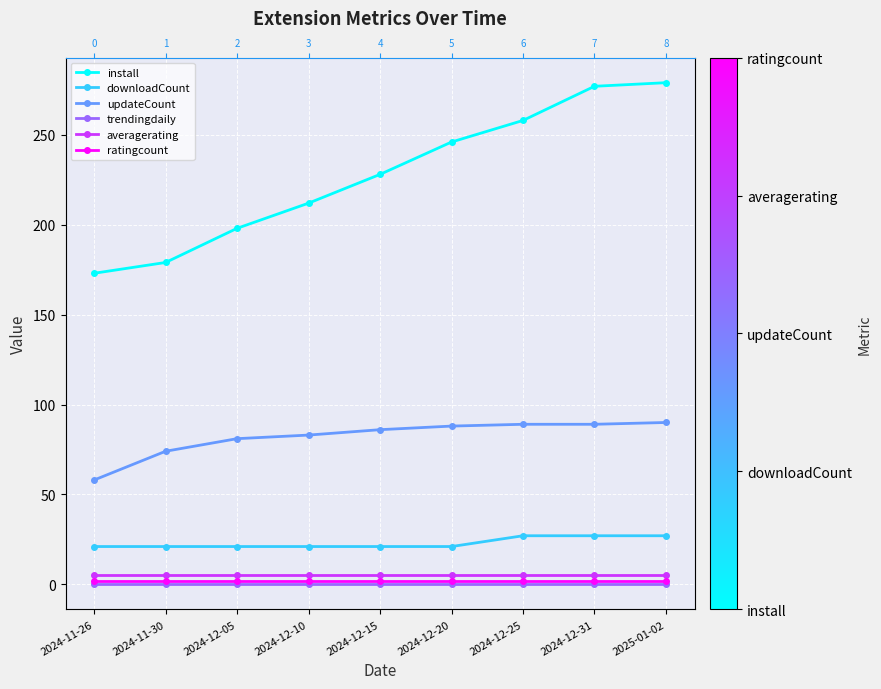

True or false: averagerating and trendingdaily cross at least once.

False